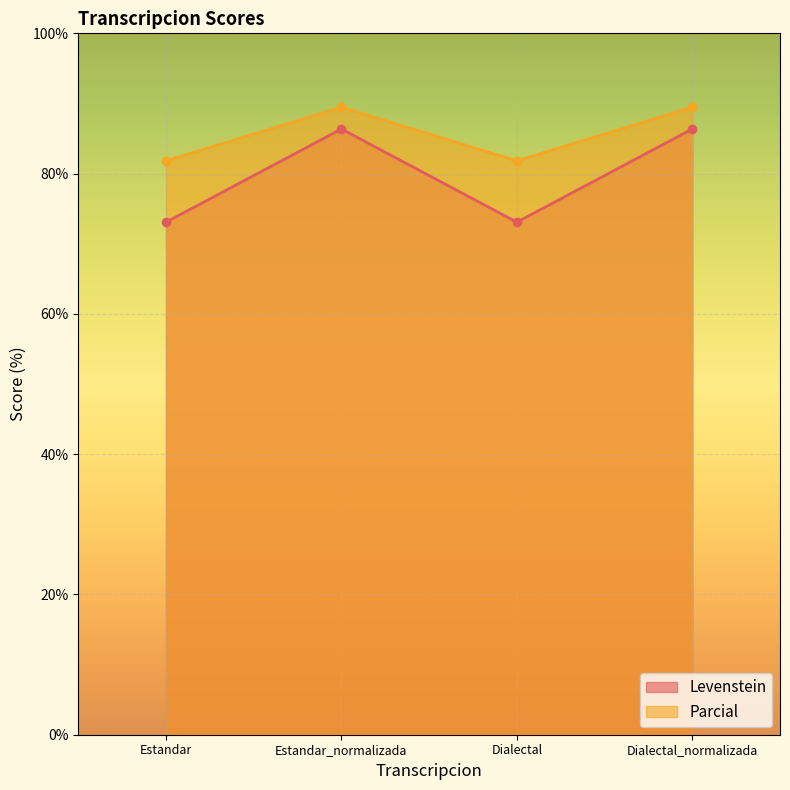

Which category has the lowest value in the Levenstein series?

Estandar